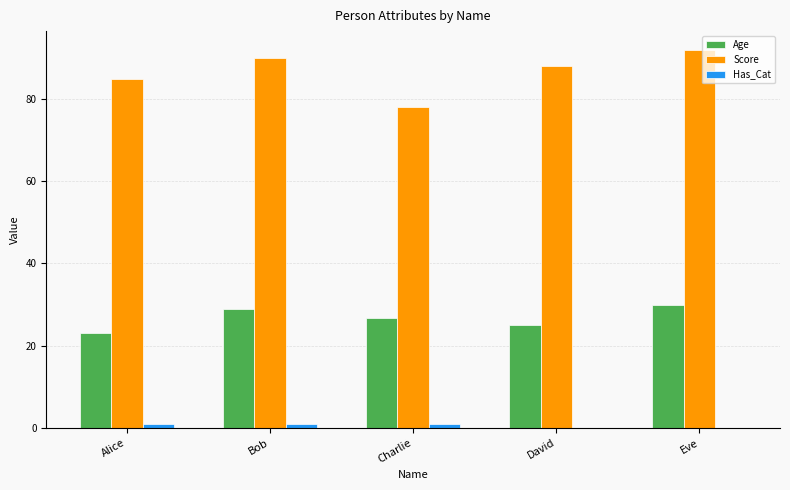

How many Score values are between 85 and 90?

3